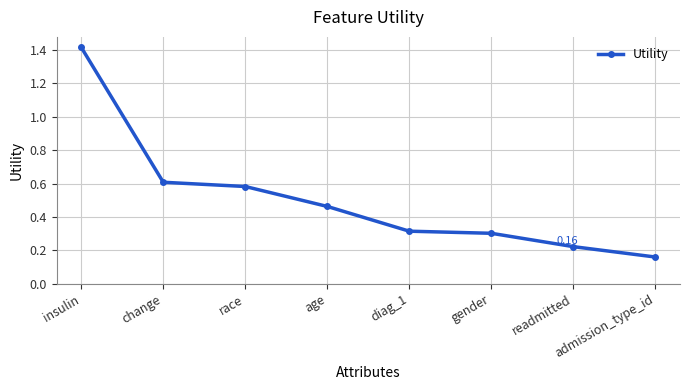

True or false: there are more than 0 points higher than both neighbors.

False